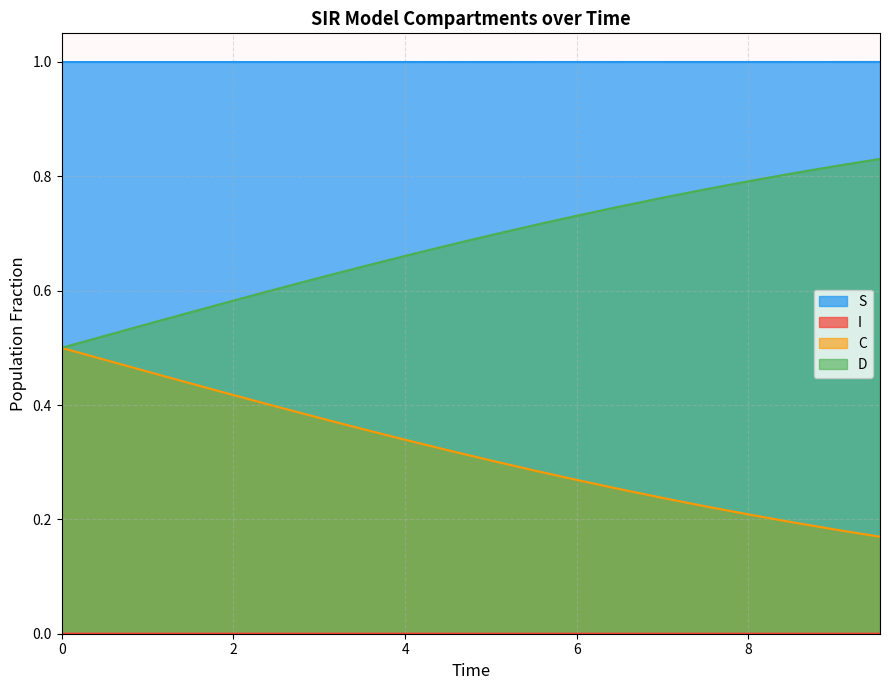

Rank the series by their maximum value, from lowest to highest.

I, C, D, S